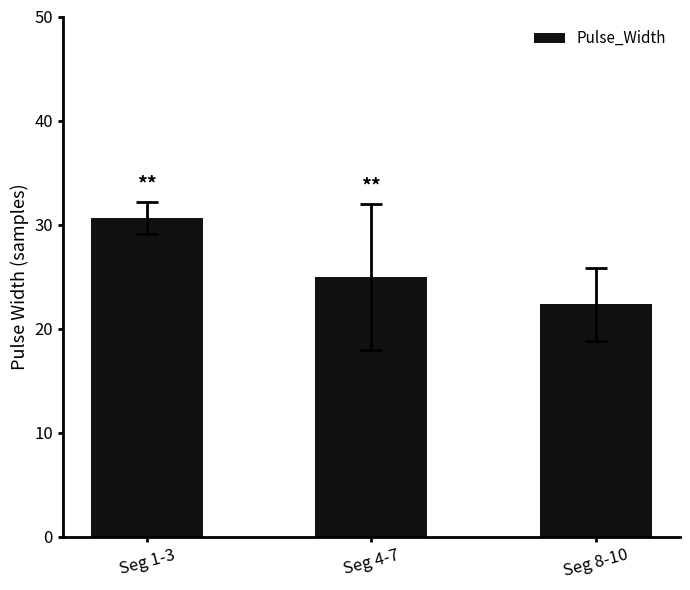

Approximately how many times larger is the value at Seg 1-3 compared to Seg 4-7?

1.2